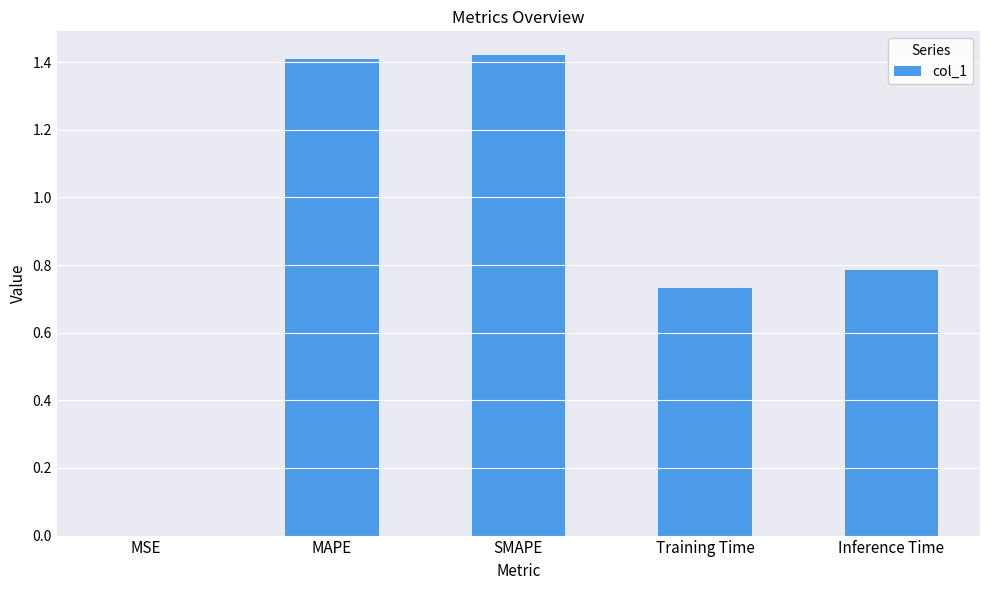

What is the change in value from MAPE to Inference Time?

-0.6